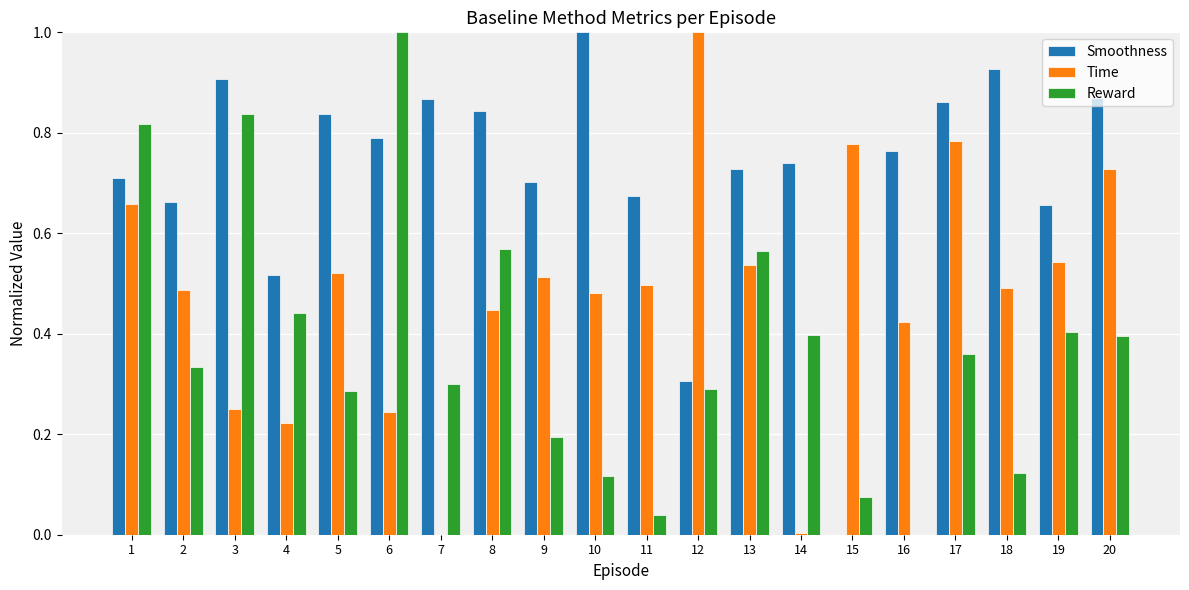

Which series changed the most between 3 and 9?

Reward